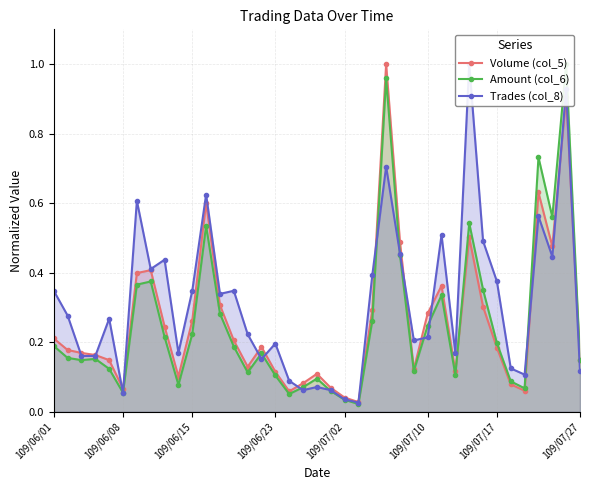

At which label is Trades (col_8) closest to 0?

22